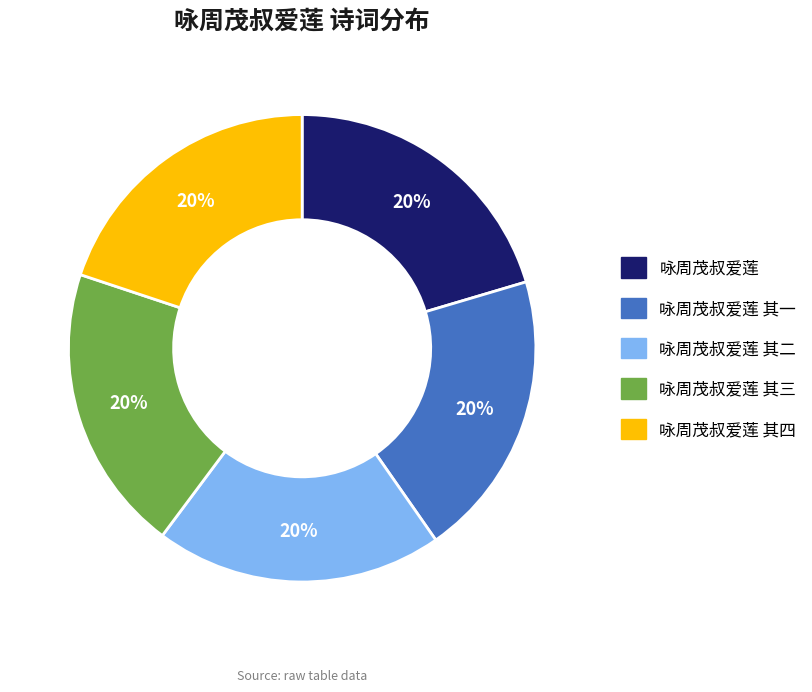

To the nearest percent, what is the average slice percentage?

20%